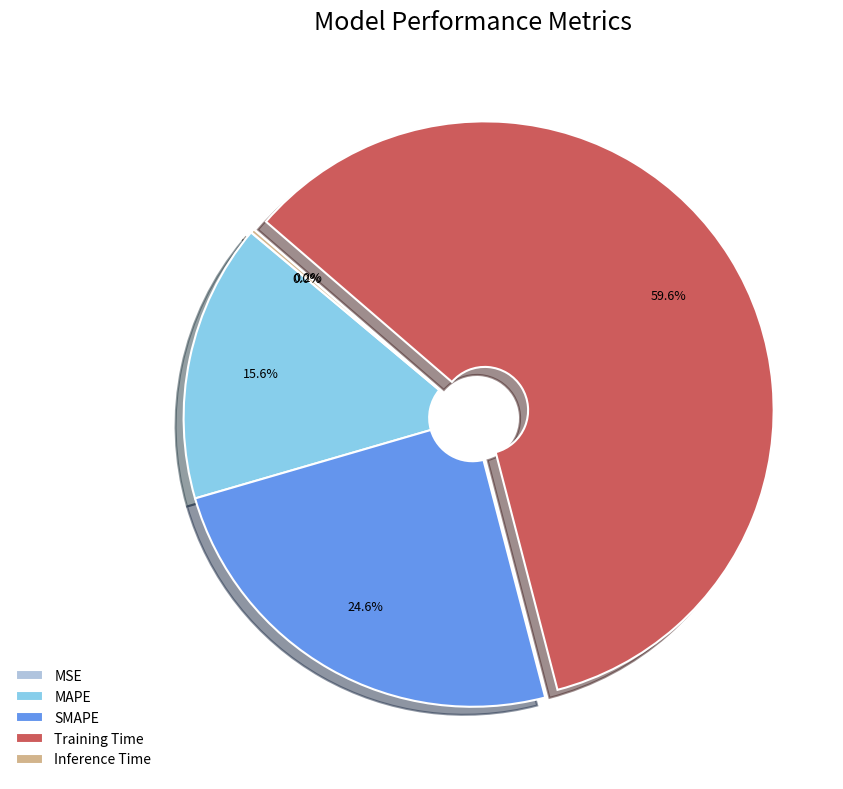

What portion of the pie excludes Training Time?

40.4%